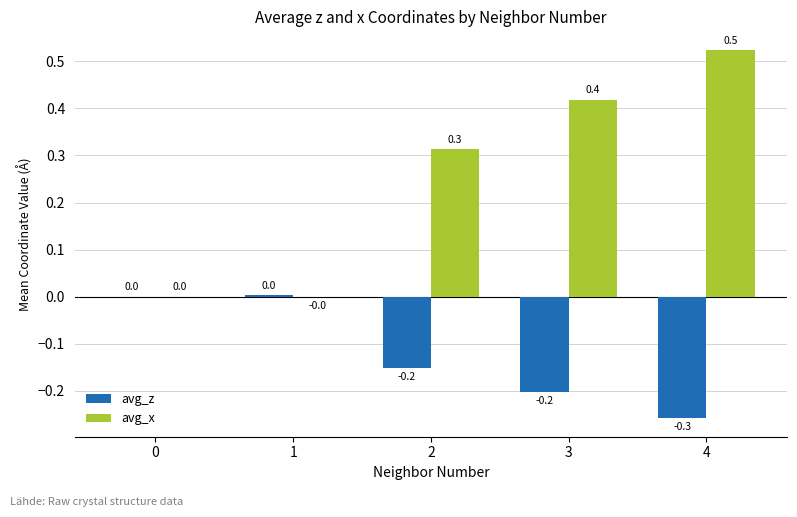

Which series changed the most between 2 and 4?

avg_x